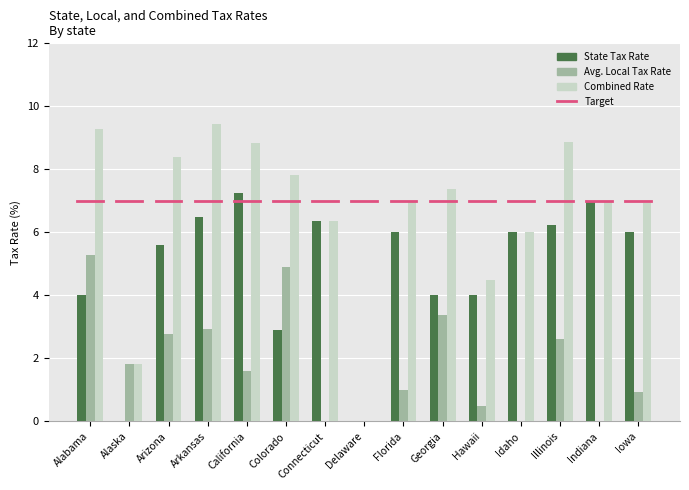

Read the Combined Rate value at Alaska.

1.8